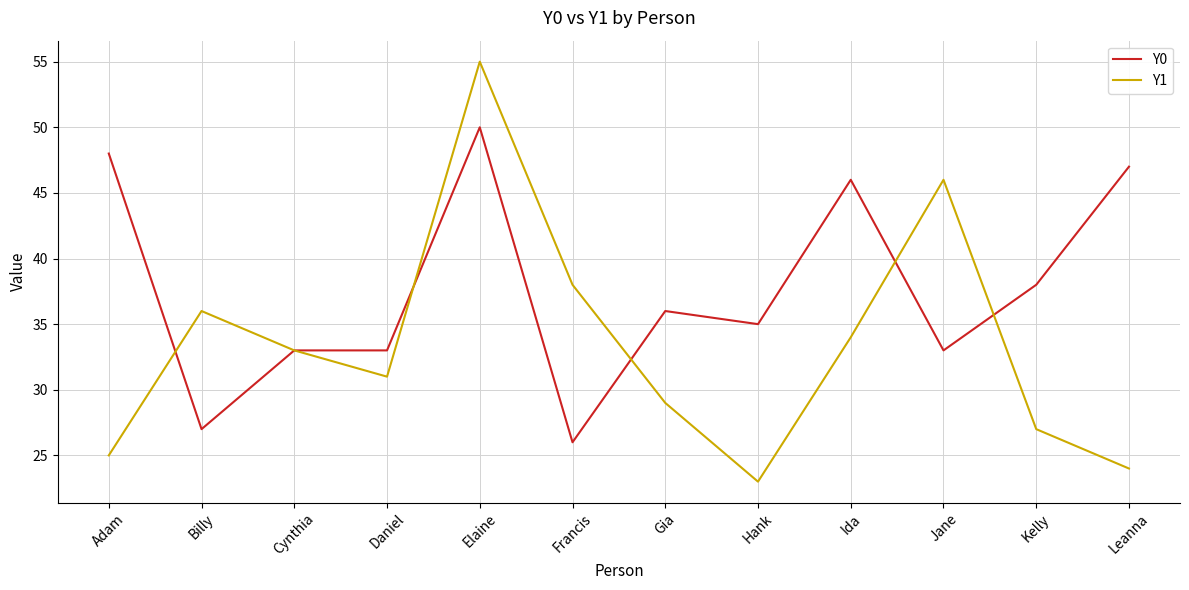

Rank the series by their average value, from highest to lowest.

Y0, Y1